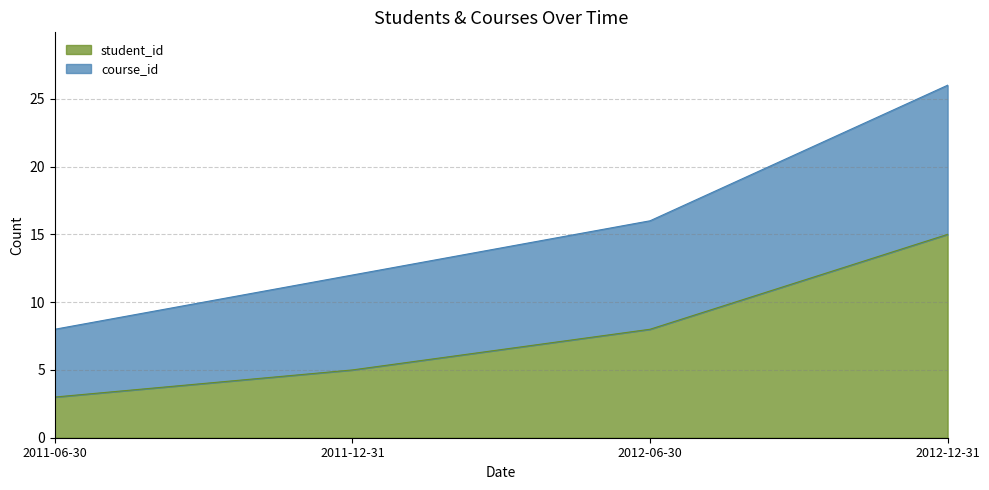

The value of student_id at 2012-06-30 is 2. True or false?

False